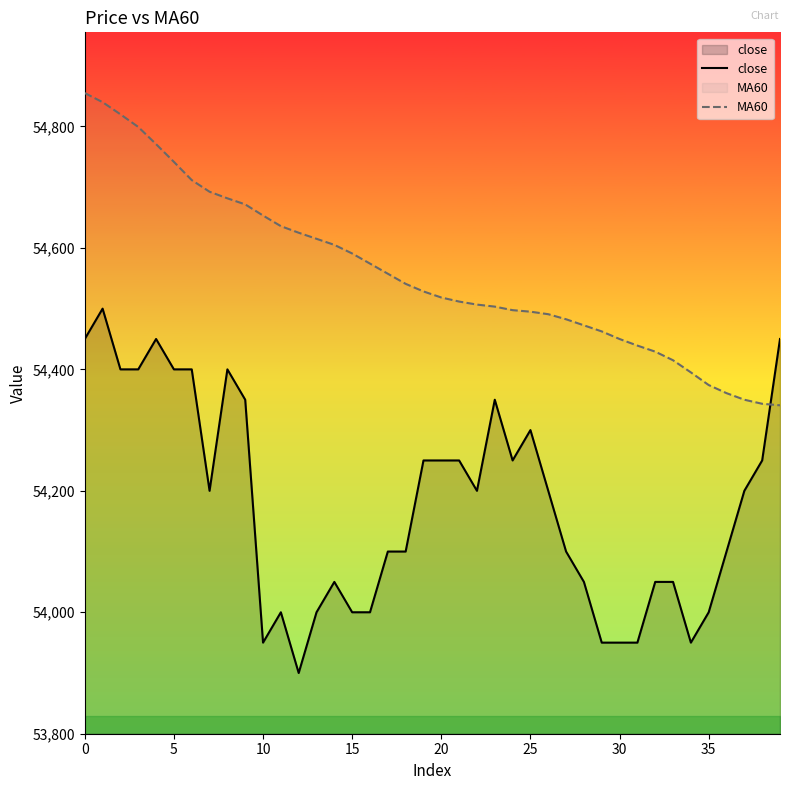

Does the chart have visible grid lines?

No